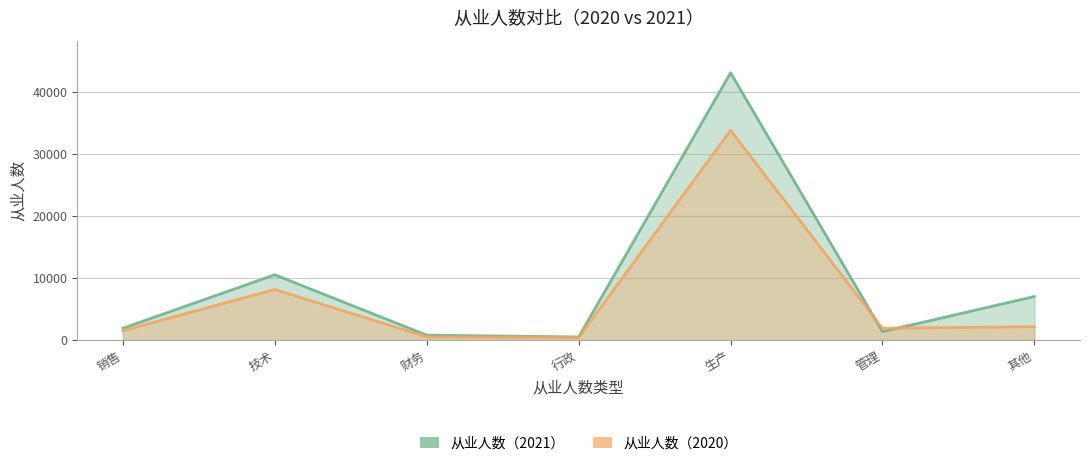

At which category is the sum across all series the highest?

生产